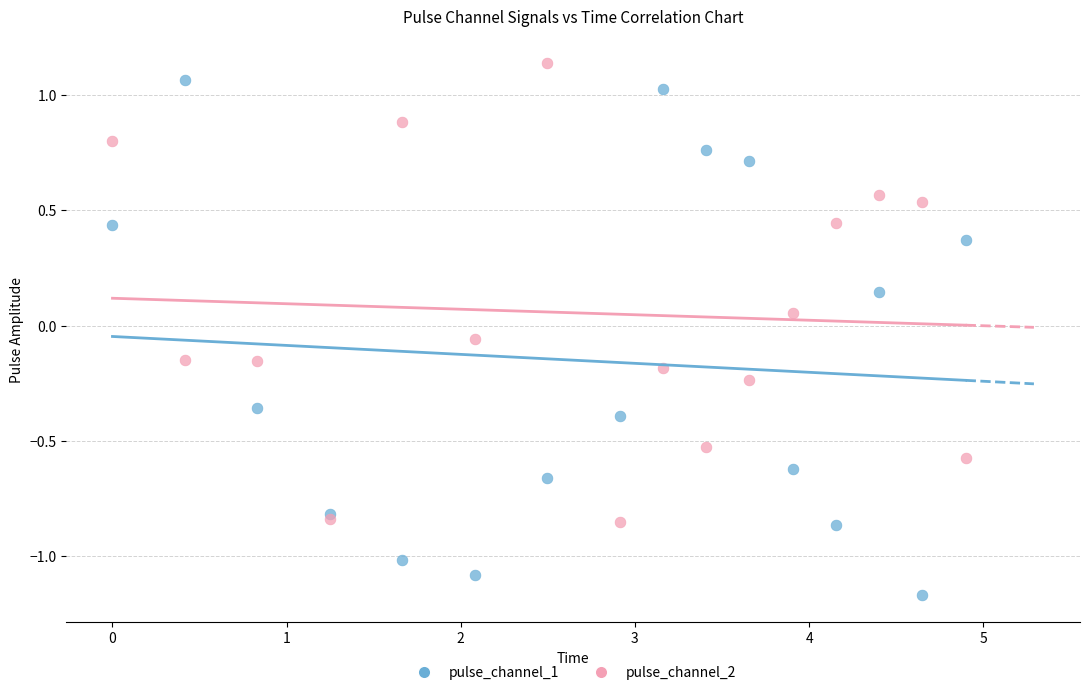

Which series contains the lowest Y value?

pulse_channel_1